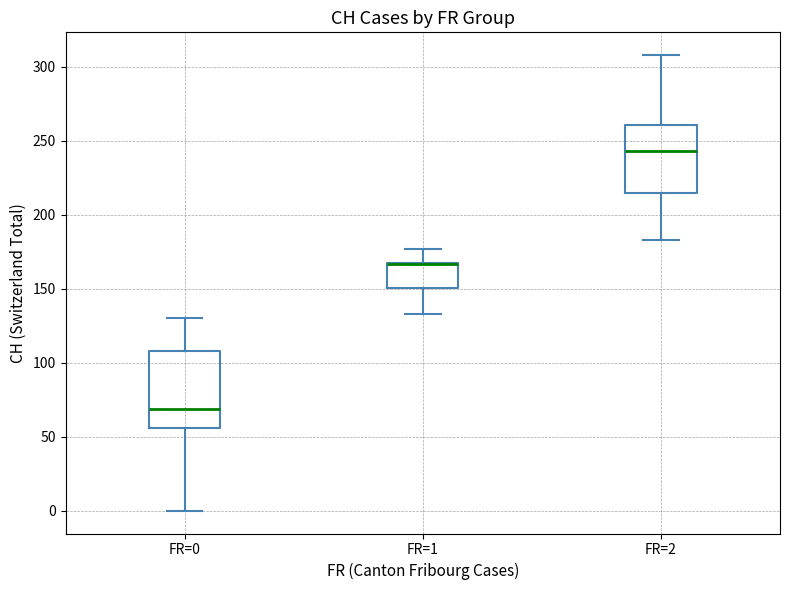

Reading left to right, transcribe this box plot: for each box, give where its median line is, the range the box spans, and where its two whiskers end, as read against the y-axis. The values are not printed on the chart, so give them approximately, as read against the axis.

FR=0: median 70, box 55 to 110, whiskers 0 to 130
FR=1: median 165 (drawn on the box's upper edge), box 150 to 170, whiskers 135 to 175
FR=2: median 245, box 215 to 260, whiskers 185 to 310